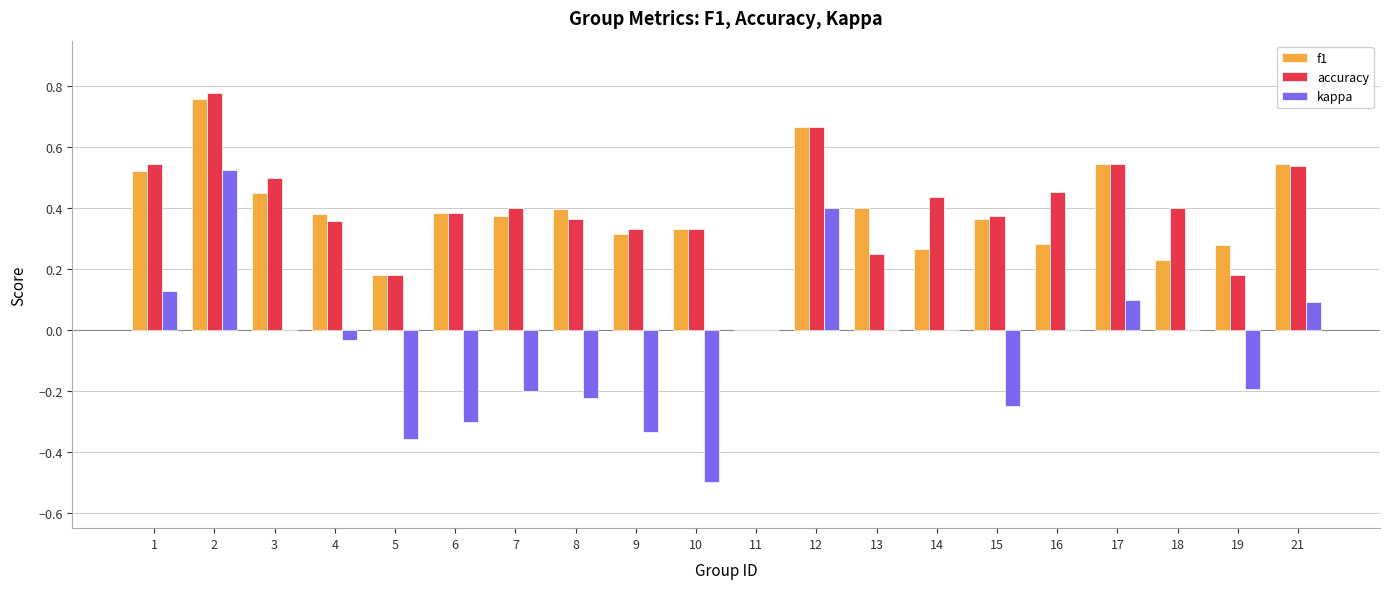

Which series has the largest total across all categories?

accuracy